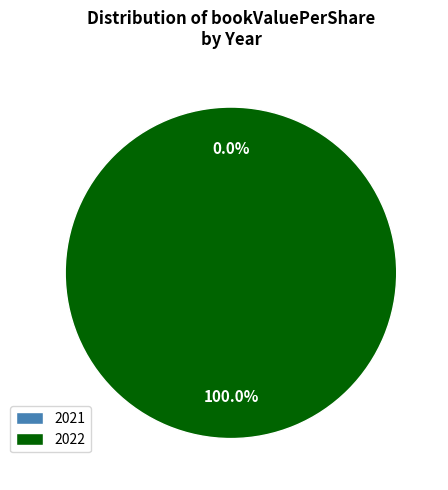

Rank the categories by value from lowest to highest.

2021, 2022